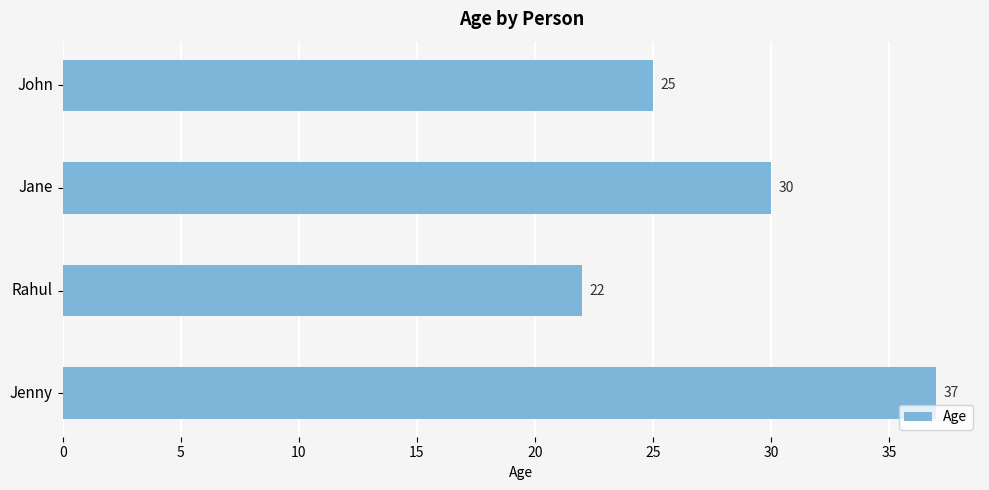

How many bars are there in total?

4